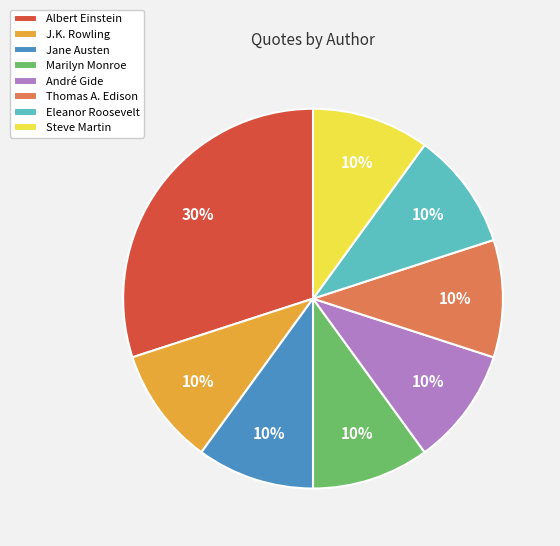

Which category has the biggest portion of the pie?

Albert Einstein